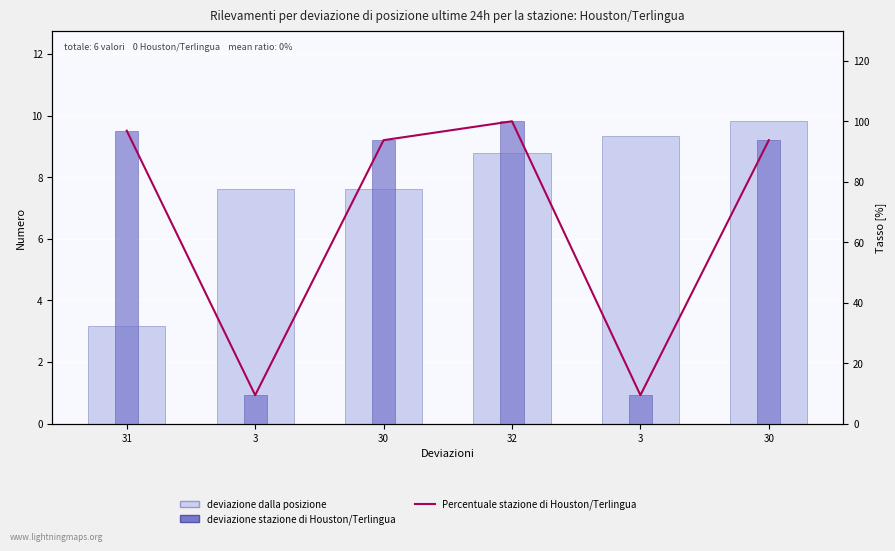

Reading left to right, transcribe all the data shown in this chart.

deviazione dalla posizione: 3.2	7.6	7.6	8.8	9.3	9.8
Percentuale stazione di Houston/Terlingua: 96.9	9.4	93.8	100.0	9.4	93.8
deviazione stazione di Houston/Terlingua: 96.9	9.4	93.8	100.0	9.4	93.8